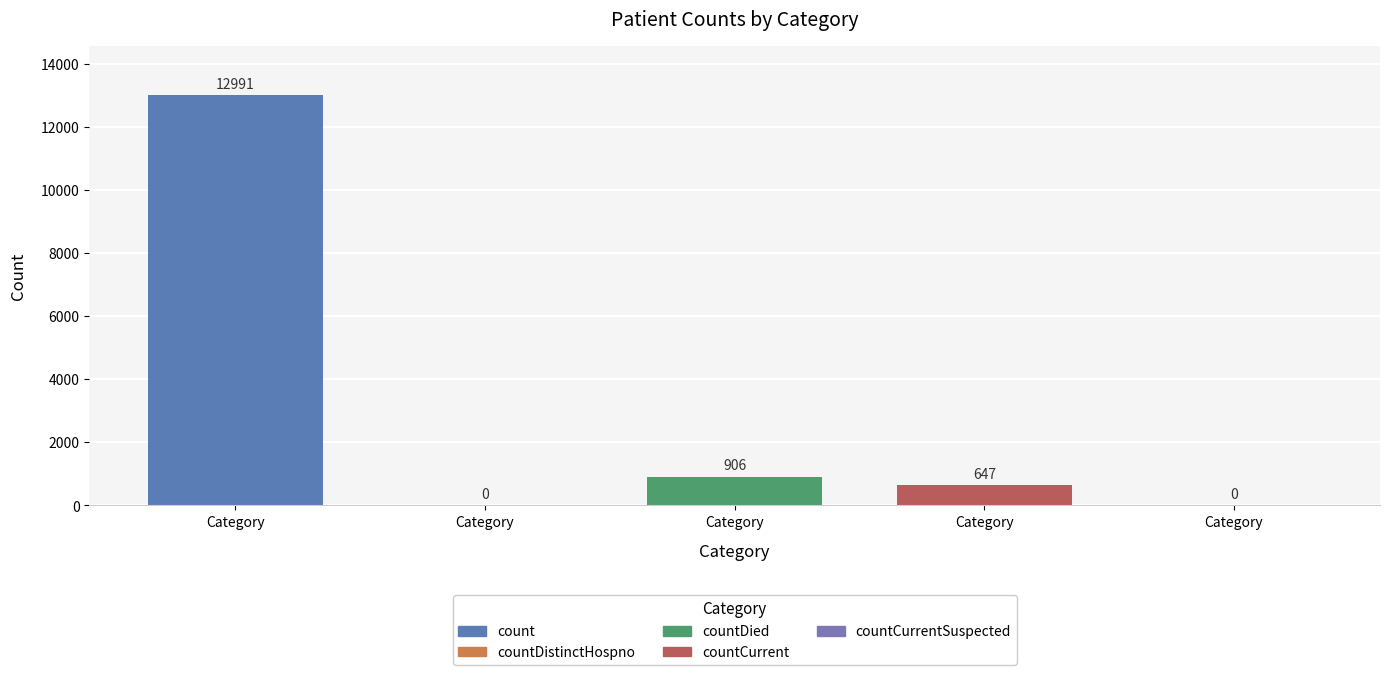

Reading left to right, transcribe all the data shown in this chart.

count=12991	countDistinctHospno=0	countDied=906	countCurrent=647	countCurrentSuspected=0